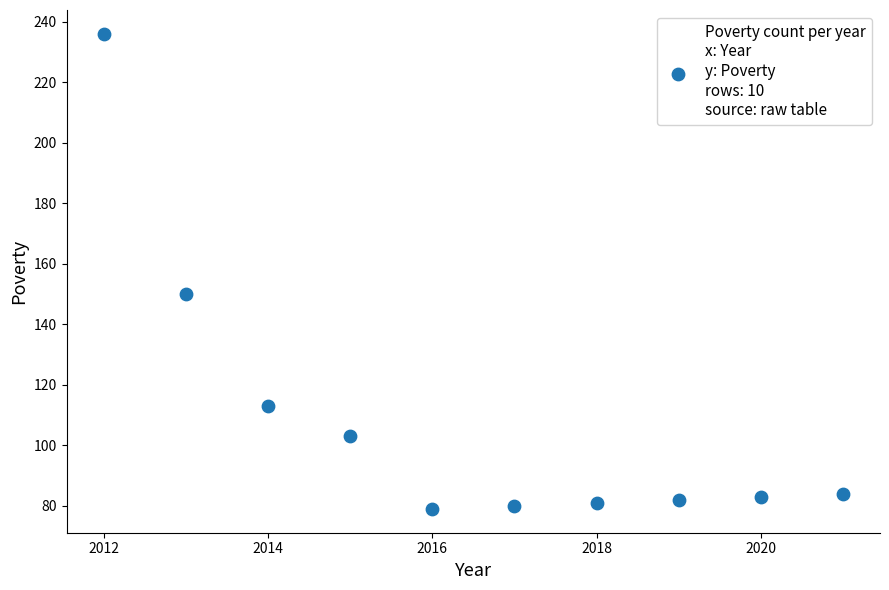

What is the average X value?

2016